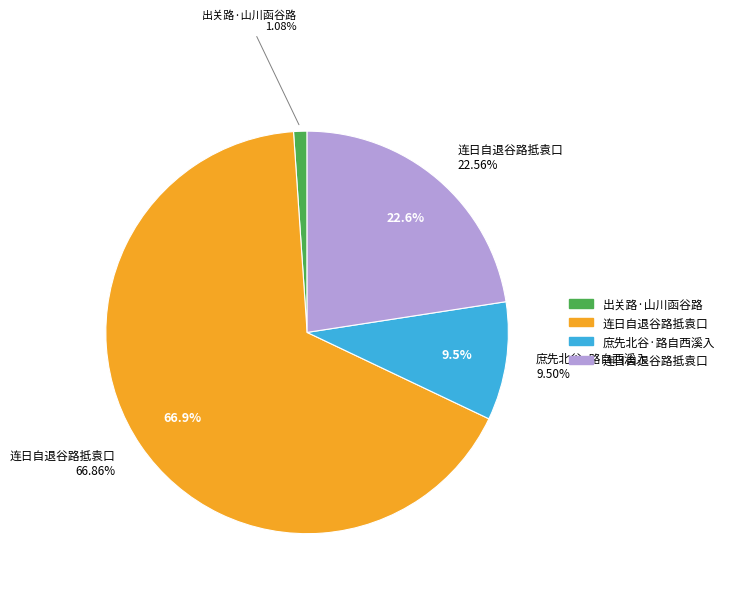

How many segments does this pie chart have?

4